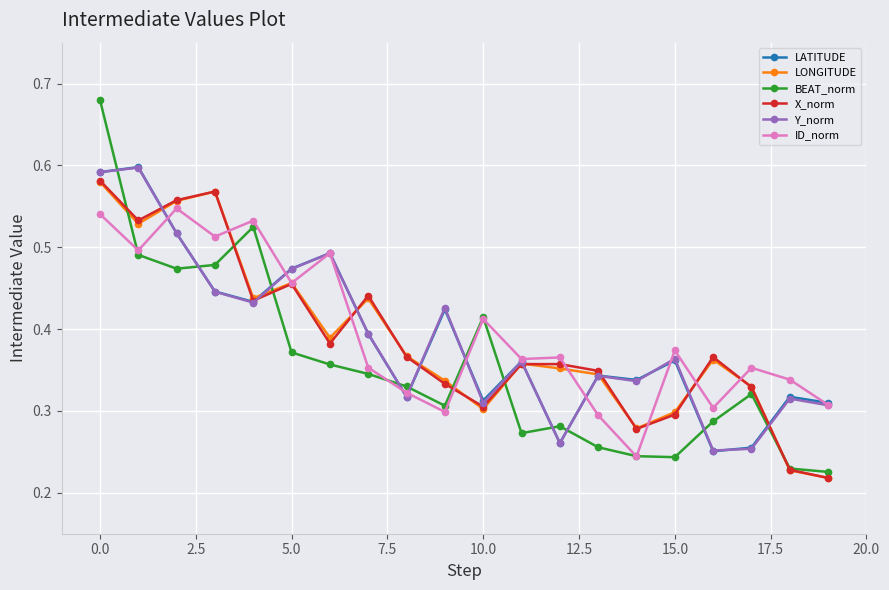

How many X_norm values are between 0 and 1?

20